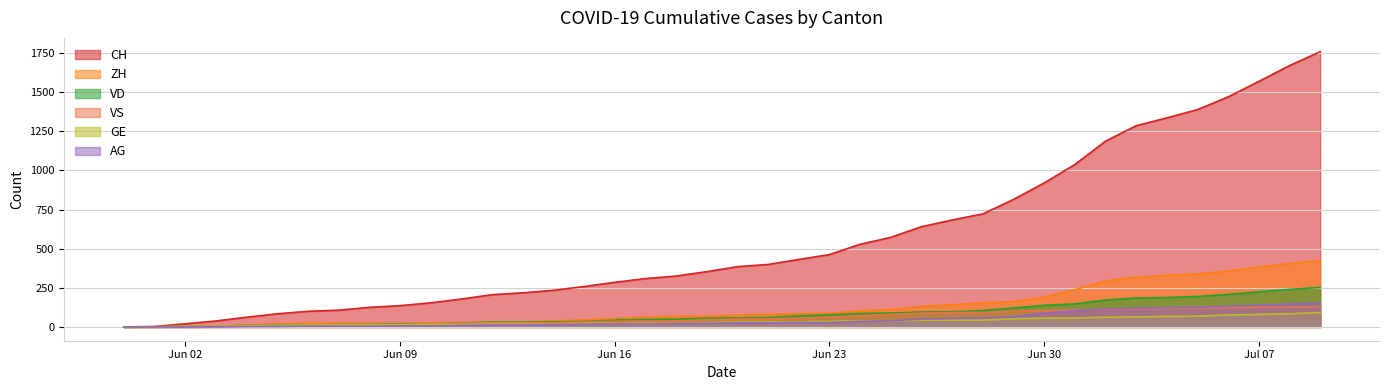

True or false: VD and VS cross at least once.

True